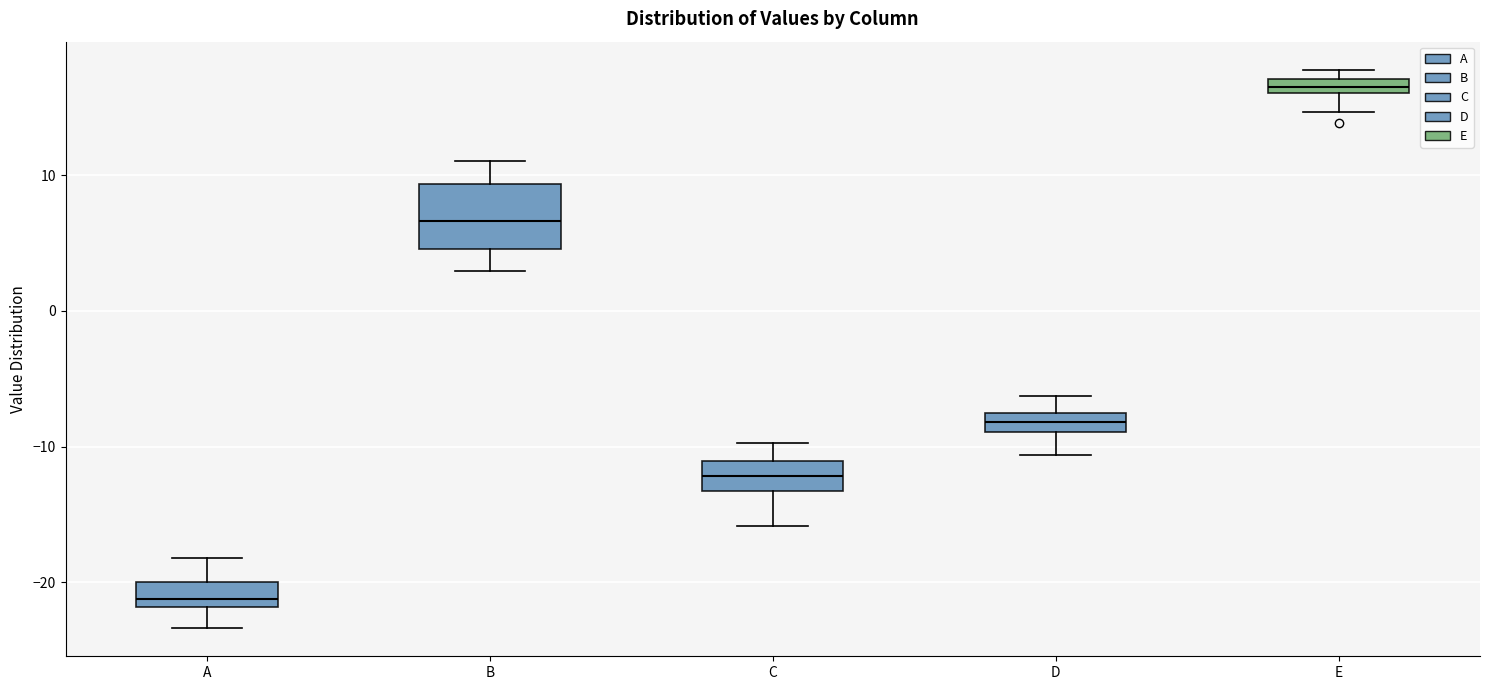

Where does the lower whisker of the box for E end on the y-axis? The values are not printed on the chart, so give them approximately, as read against the axis.

15